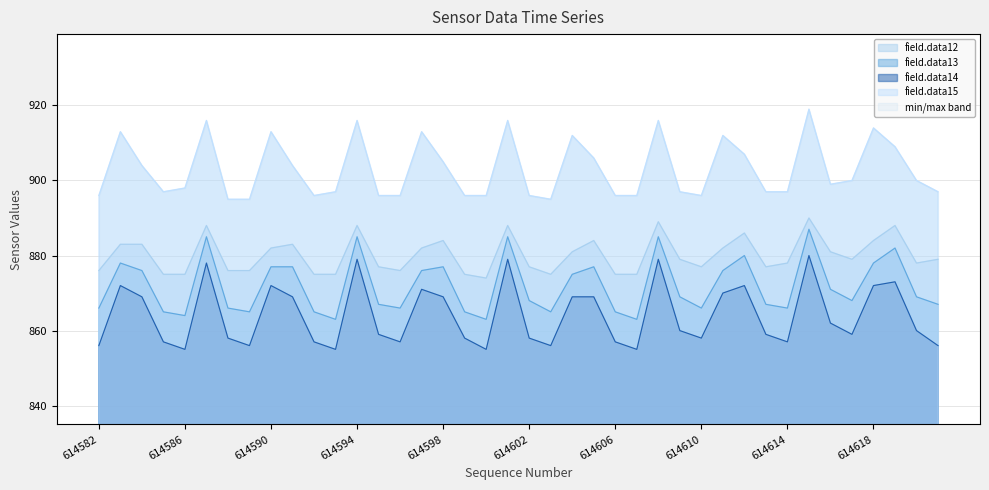

True or false: field.data13 has a value of 867 at 614613.

True